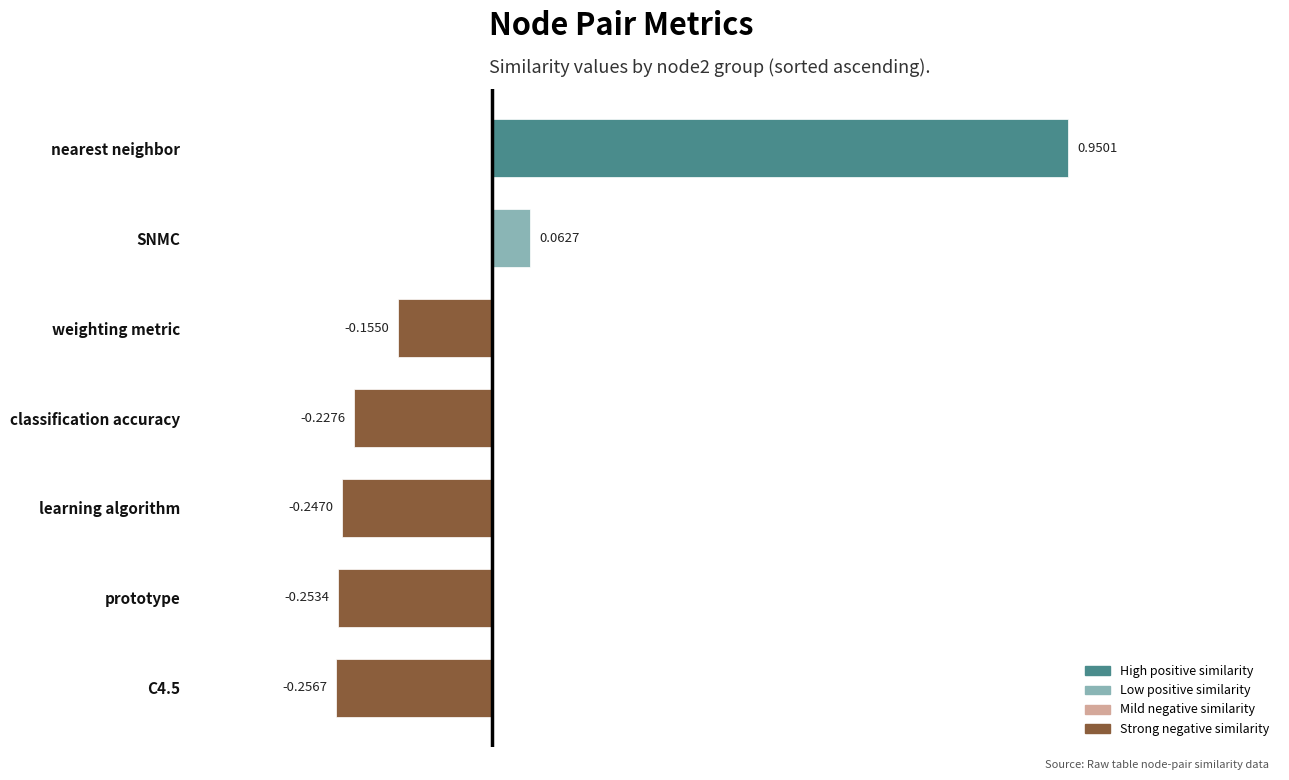

Rank the categories by value from highest to lowest.

nearest neighbor, SNMC, weighting metric, classification accuracy, learning algorithm, prototype, C4.5